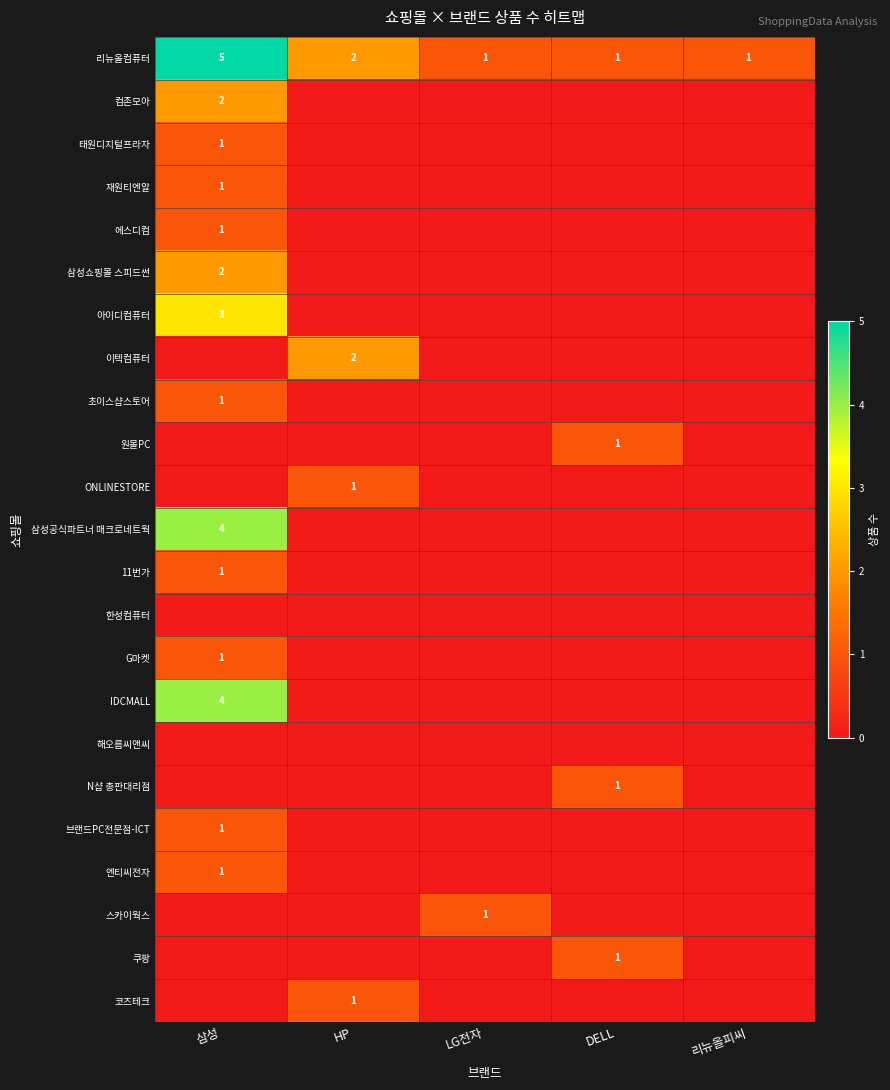

The value of 리뉴올컴퓨터 at 리뉴올피씨 is 2. True or false?

False